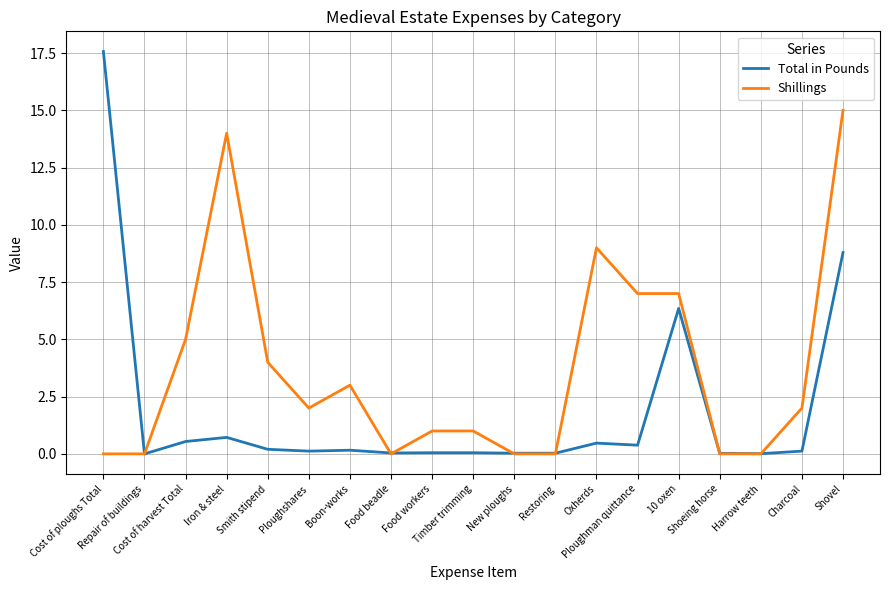

True or false: Total in Pounds has more than 0 interior local peaks.

True